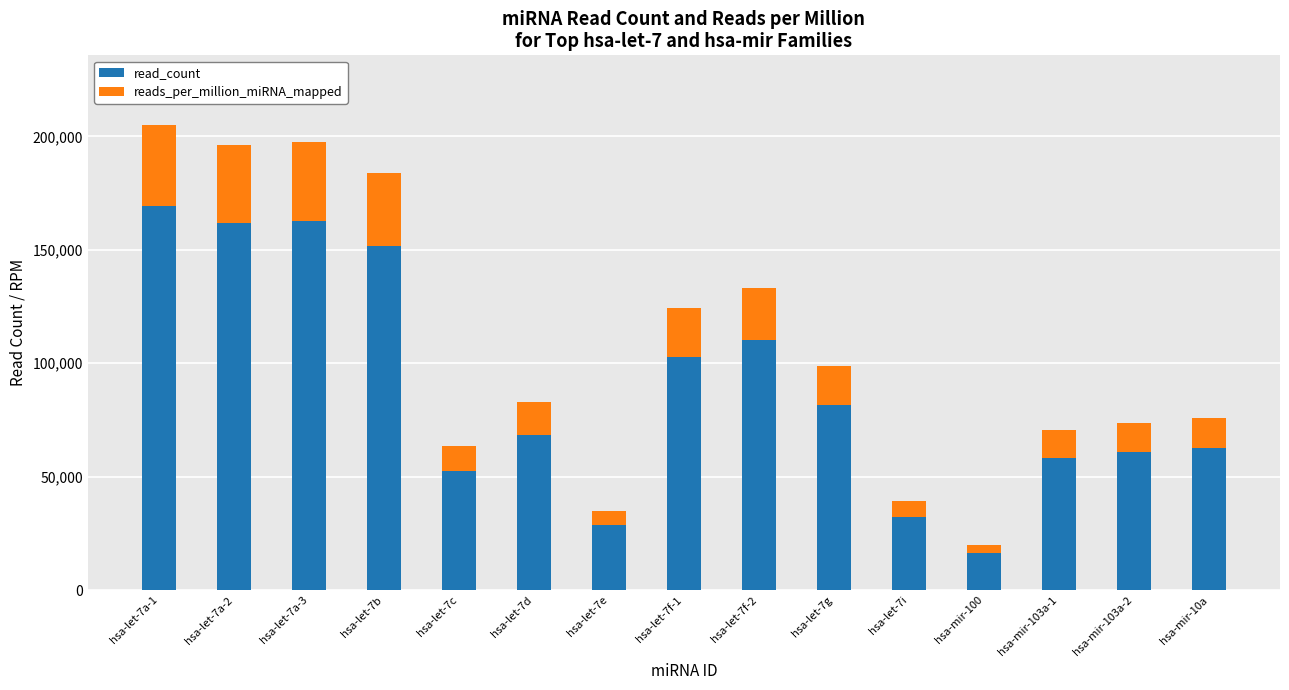

What value does the read_count series have at hsa-let-7b?

151739.0